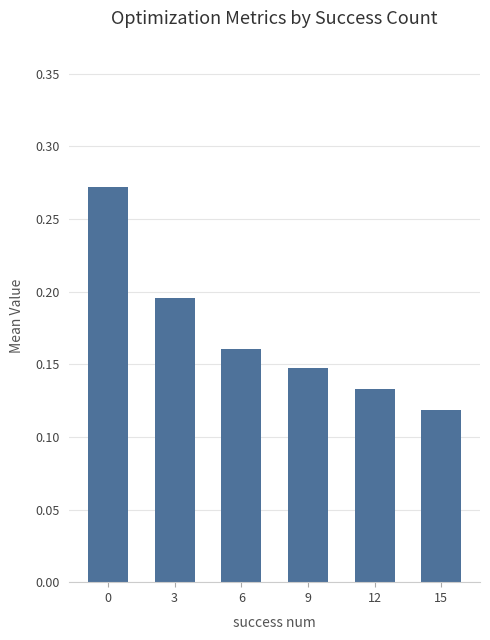

Rank the categories by value from lowest to highest.

15, 12, 9, 6, 3, 0